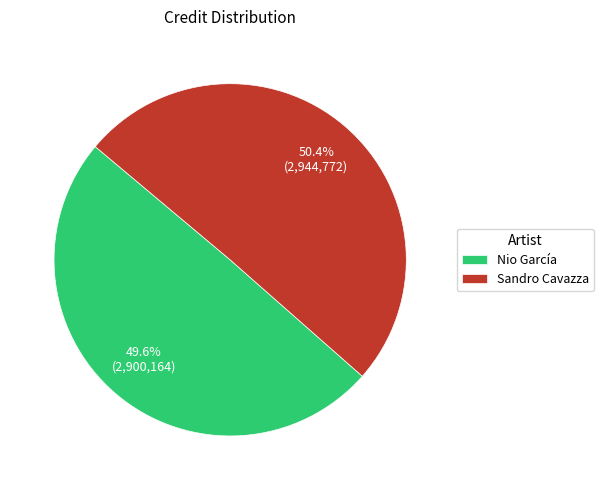

Rank the categories by value from lowest to highest.

Nio García, Sandro Cavazza